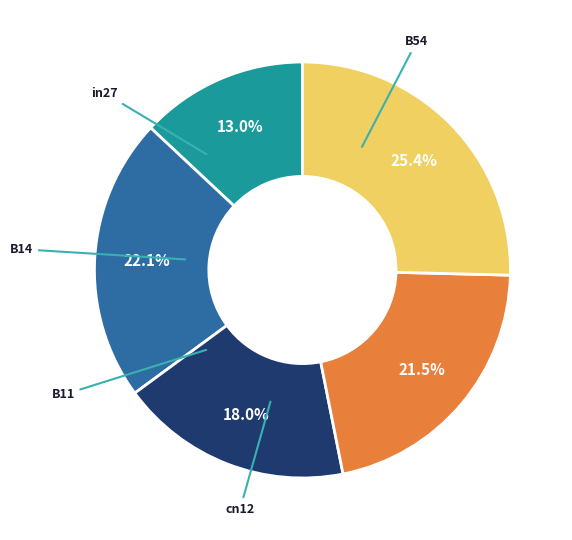

Is there a majority slice in this chart?

No